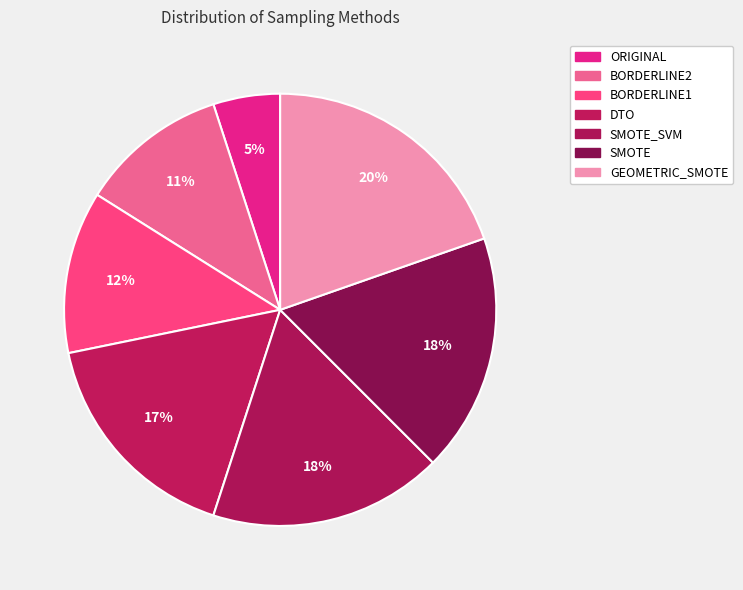

Which slice is the largest?

GEOMETRIC_SMOTE